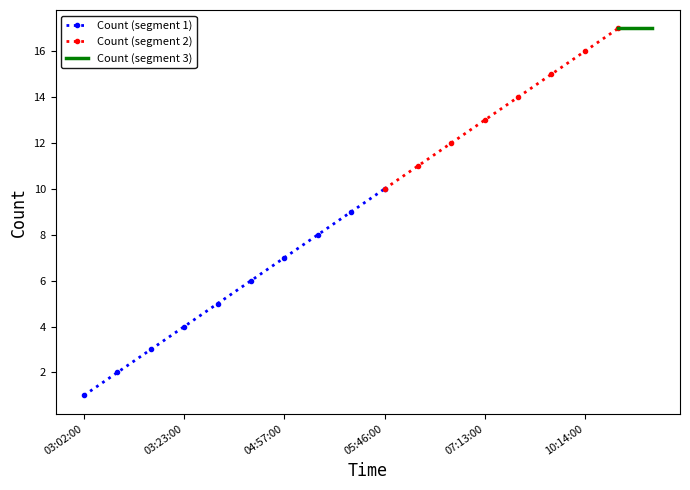

The Count (segment 1) series shows 7 at 03:23:00. True or false?

False